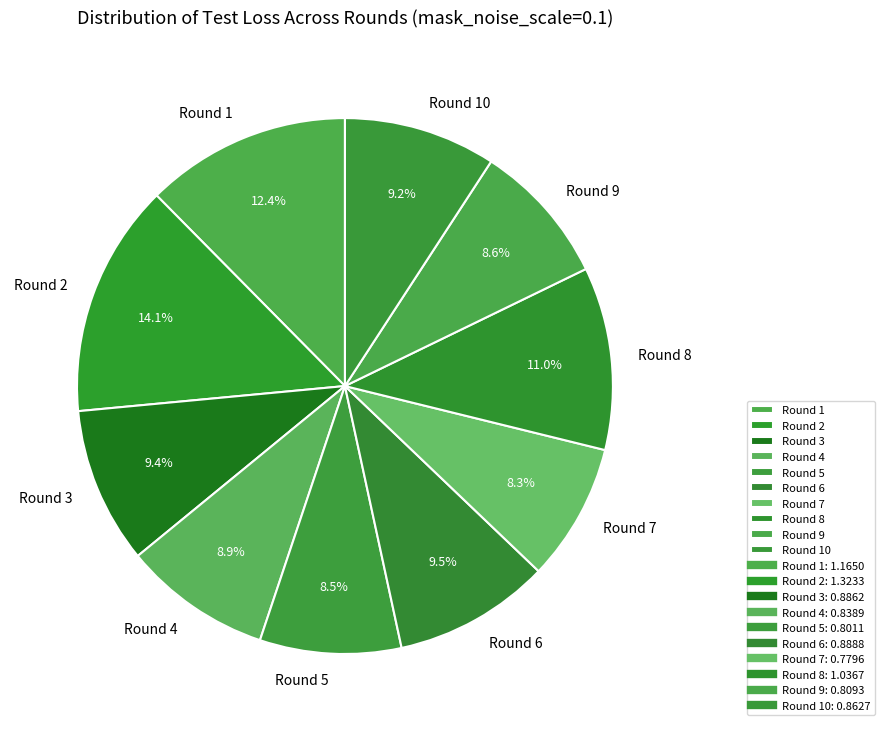

Is there a majority slice in this chart?

No